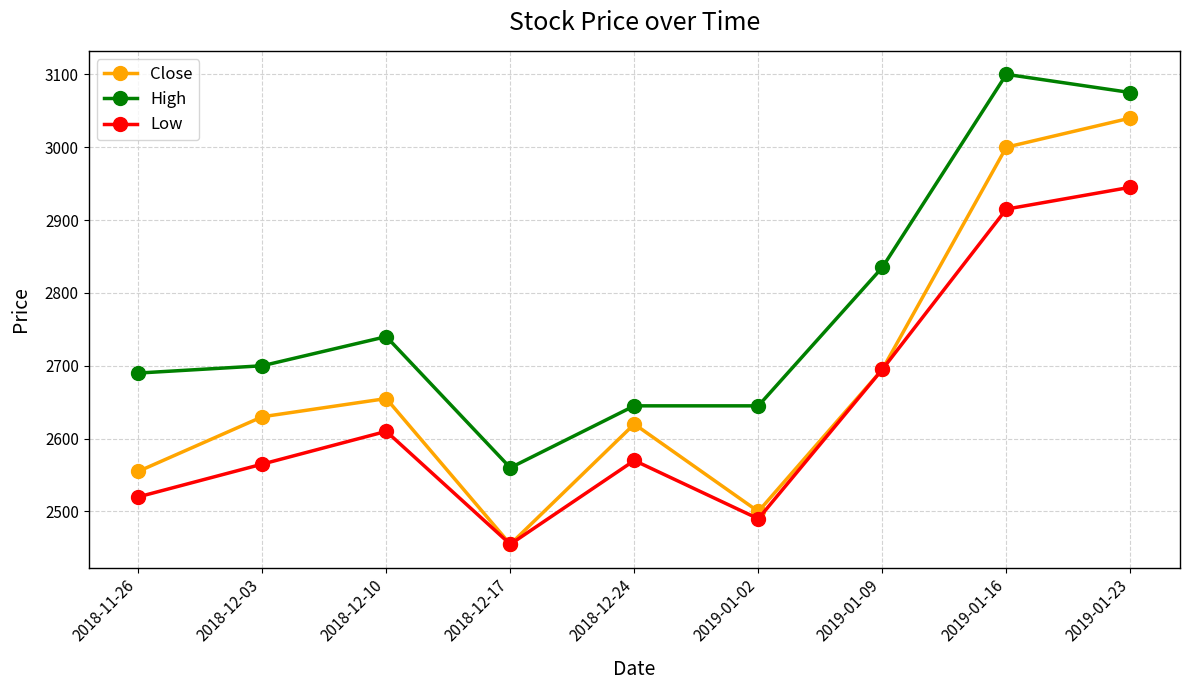

What is the label of the 6th point from the right?

2018-12-17